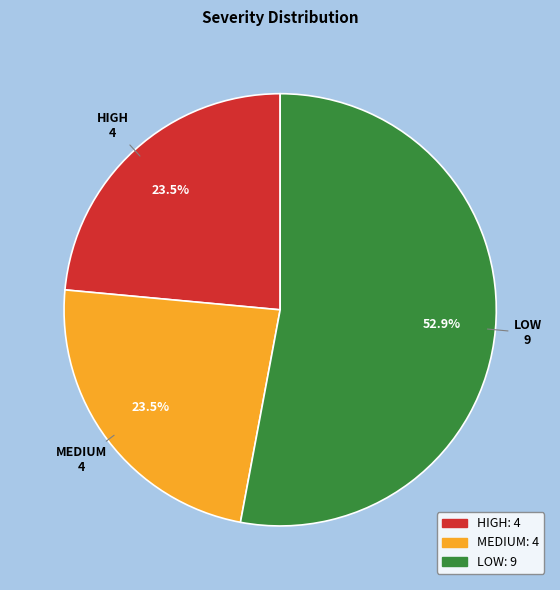

What percentage is NOT represented by MEDIUM?

76.5%